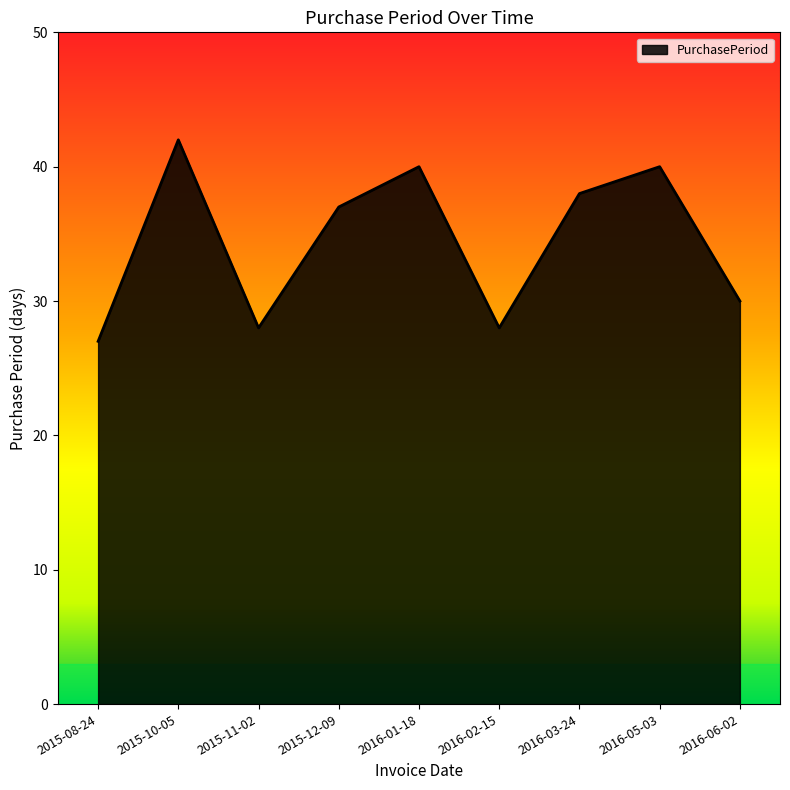

What position from the left is 2016-06-02?

9